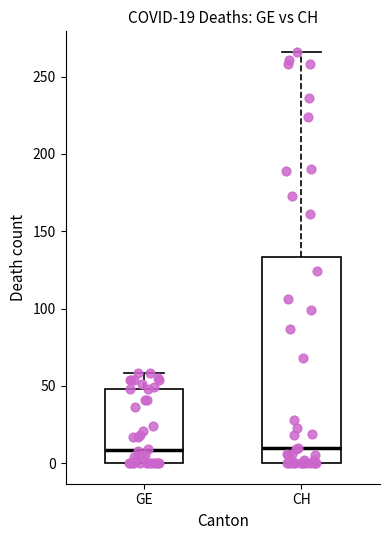

Which box is the tallest, from its lower edge to its upper edge?

CH